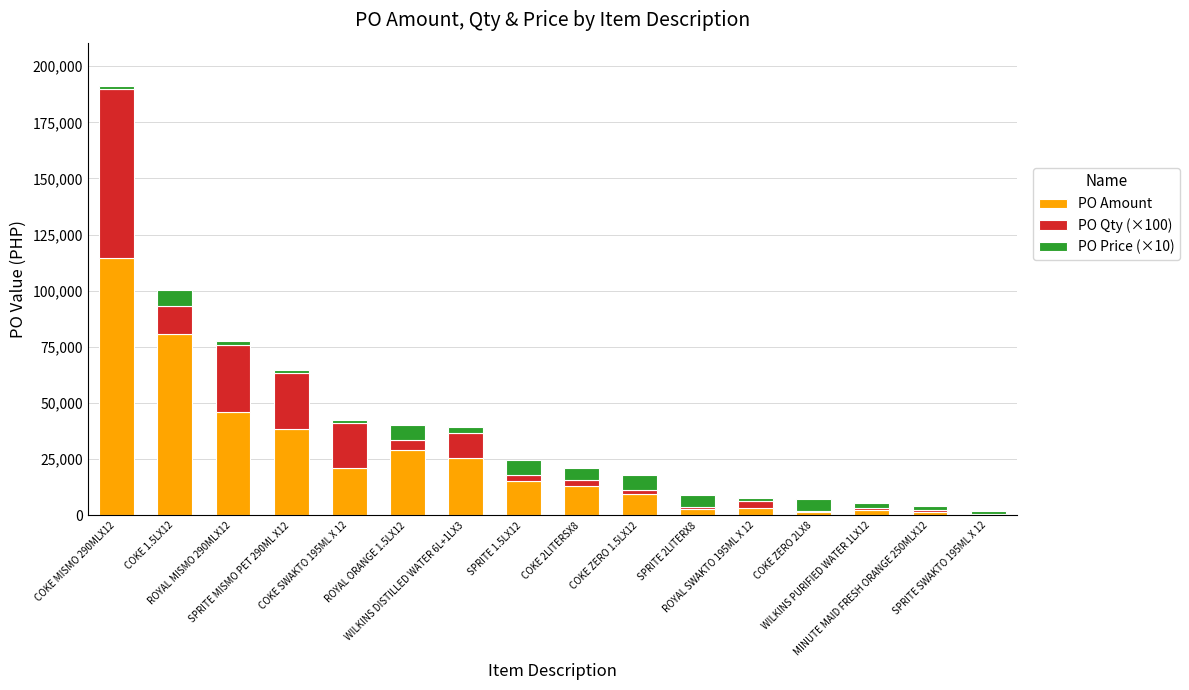

What is the maximum value for PO Amount?

114750.0